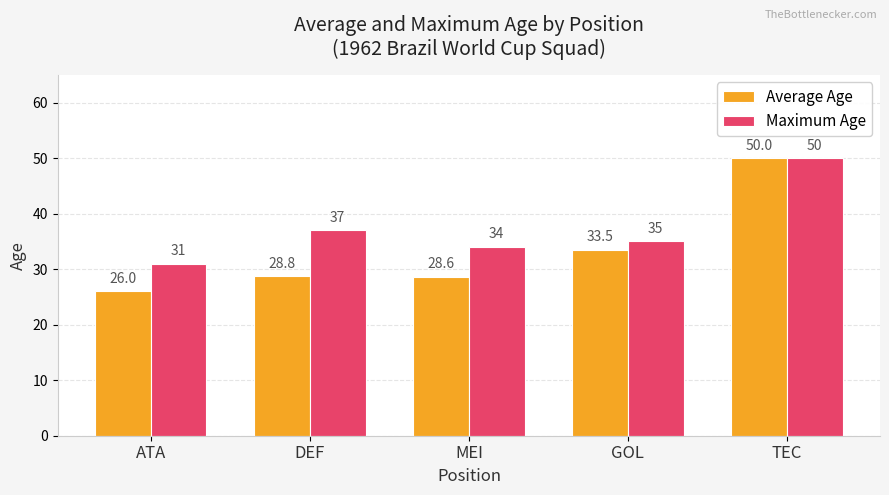

List the labels in order of Average Age value, smallest first.

ATA, MEI, DEF, GOL, TEC